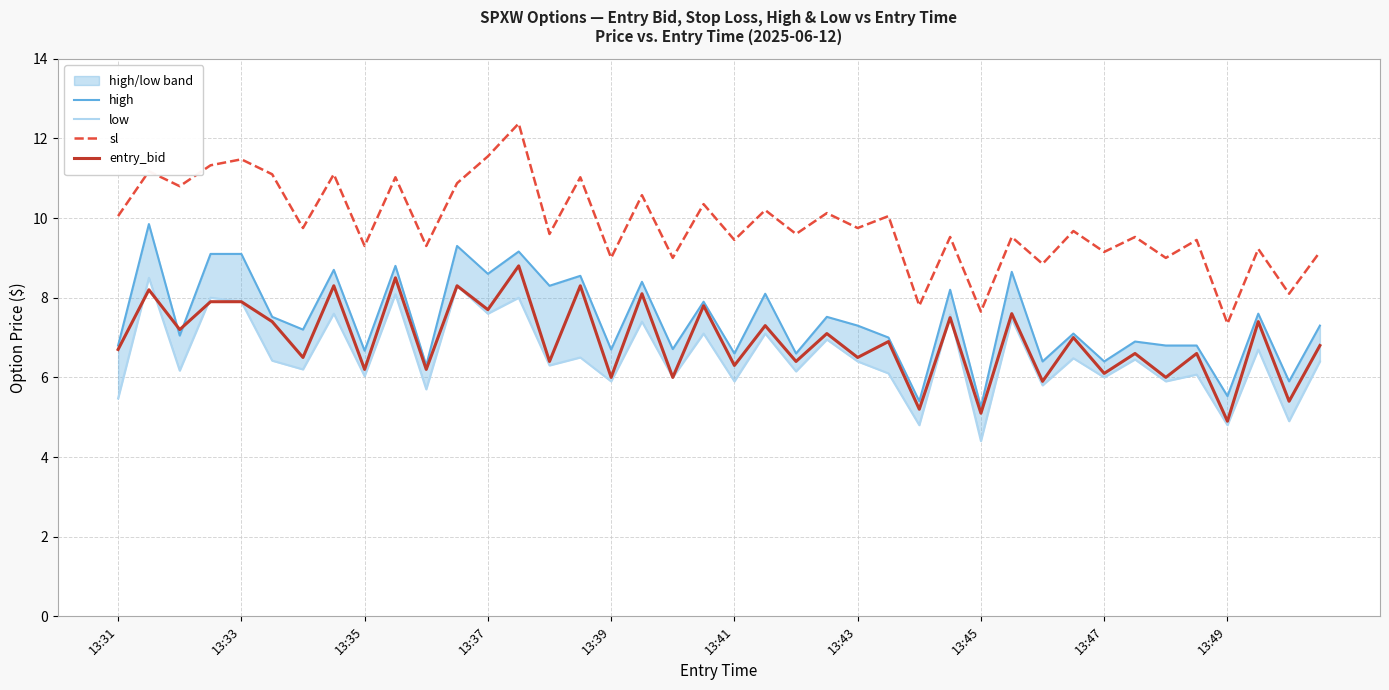

The value of entry_bid at 13:31 is 2.8. True or false?

False